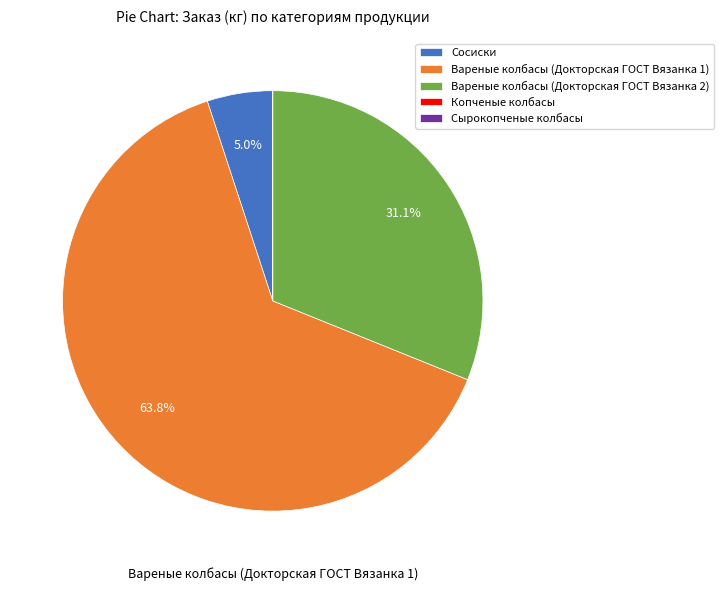

What is the largest slice in the pie chart?

Вареные колбасы (Докторская ГОСТ Вязанка 1)